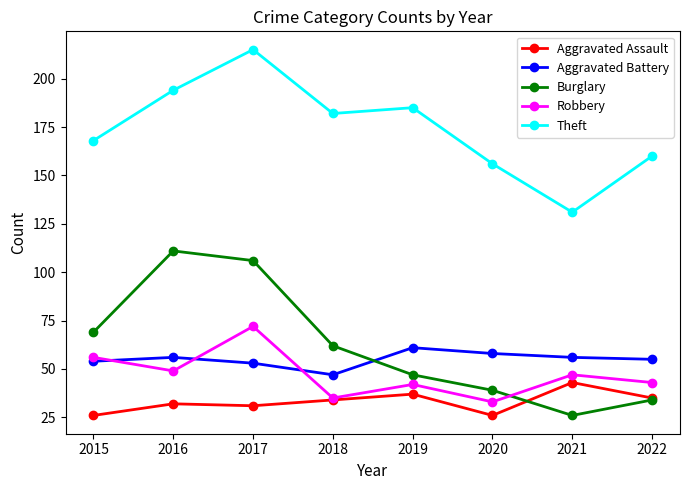

The Burglary series shows 185 at 2016. True or false?

False